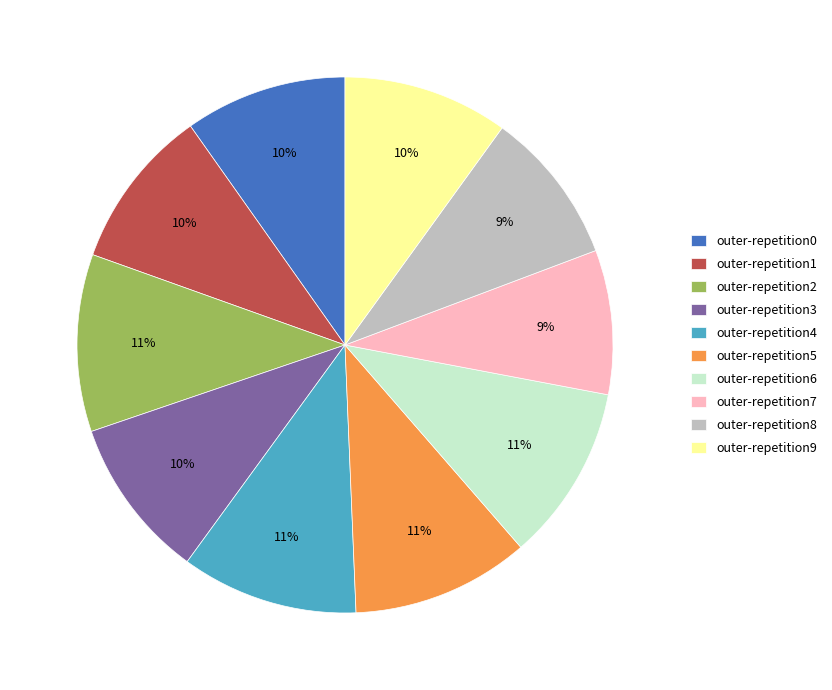

Combined, do outer-repetition3 and outer-repetition9 account for over 50%?

No